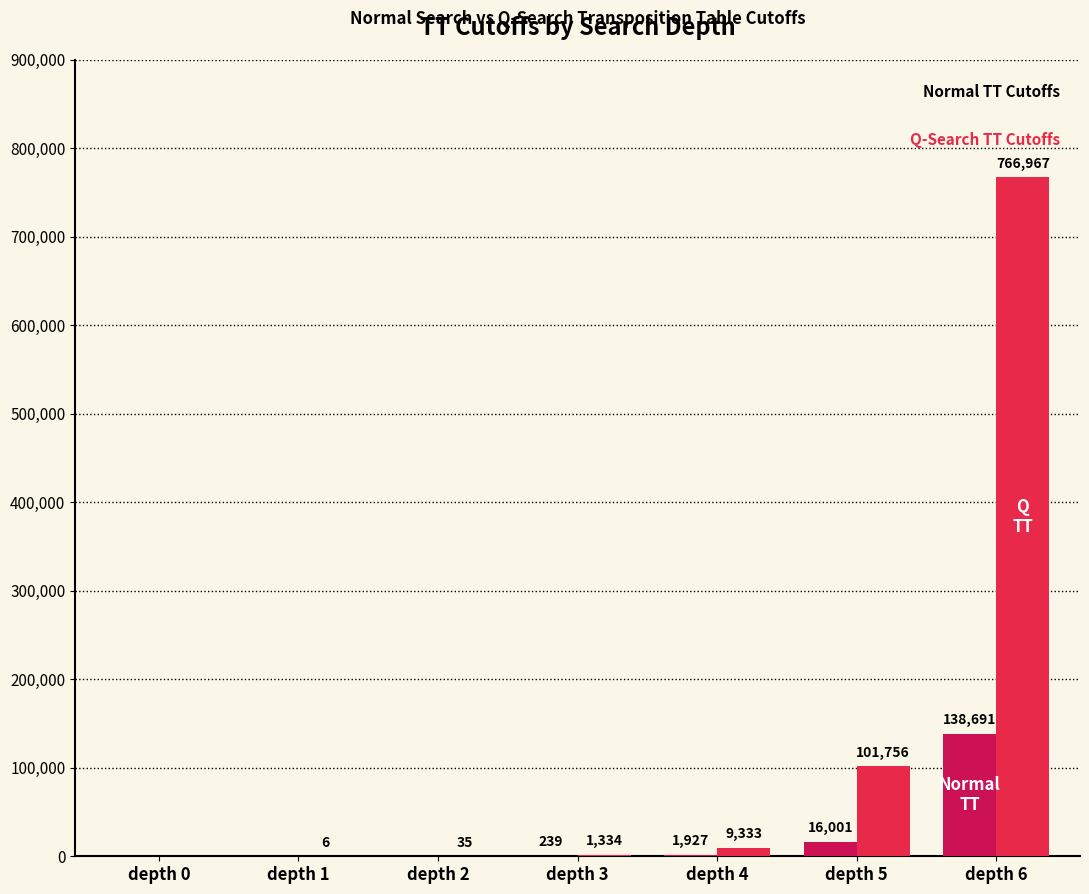

True or false: normal_search_tt_cutoffs has a value of 138691 at depth 6.

True